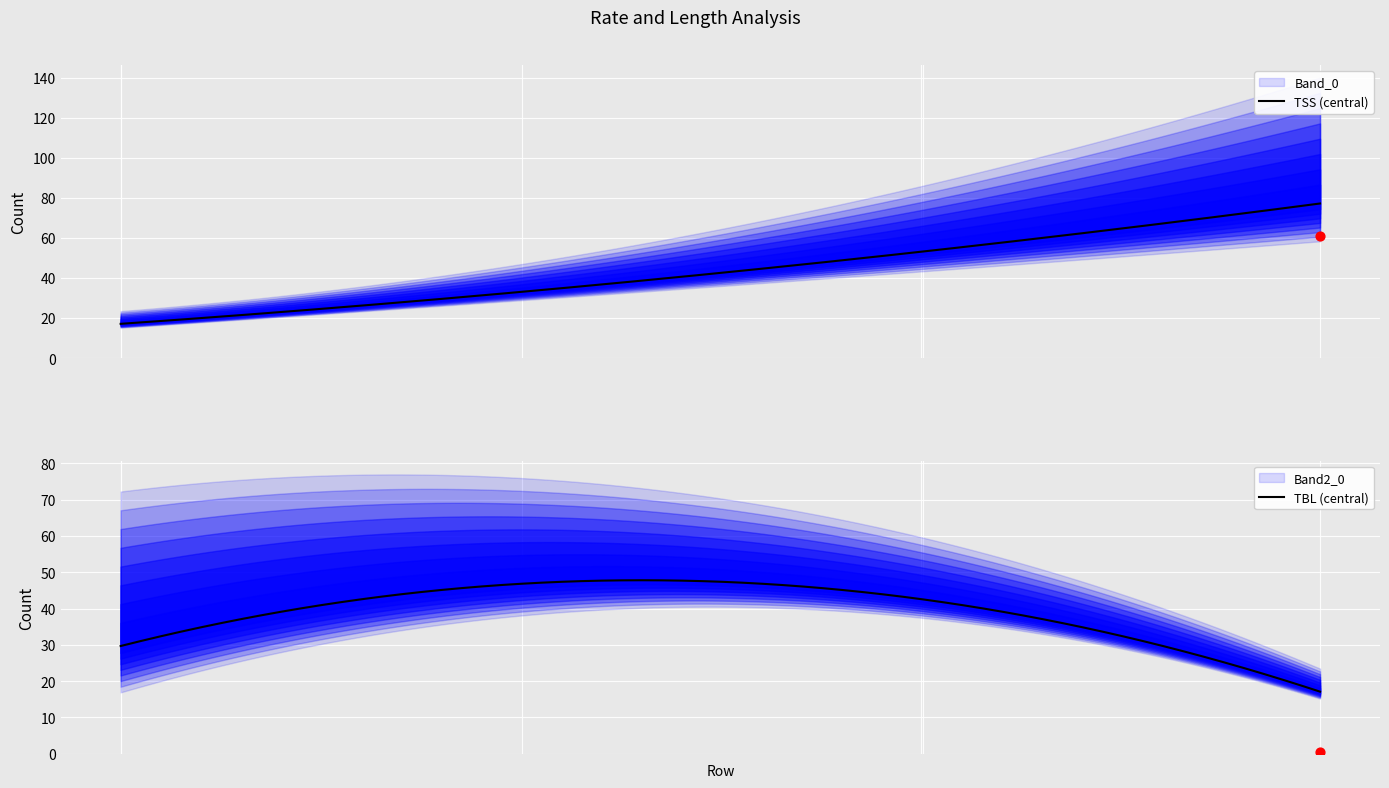

Is the value of TBL at Std_Length_On greater than the value of TSS at Avg_Rate_On?

No